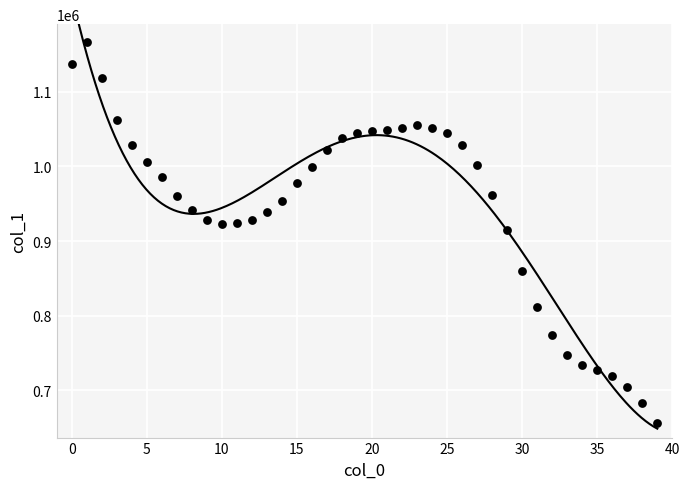

What is the range of Y values (max minus min)?

510333